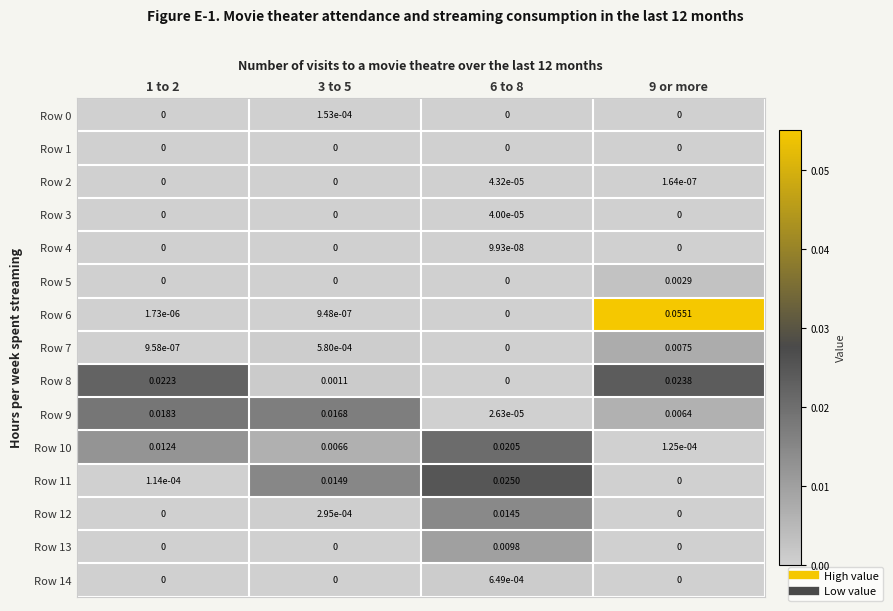

How many distinct data groups are displayed?

15